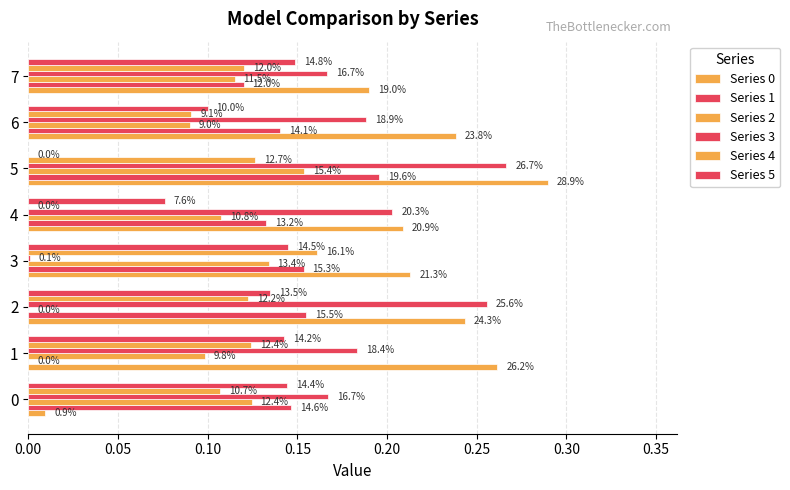

What is the average value of the Series 0 series?

0.2